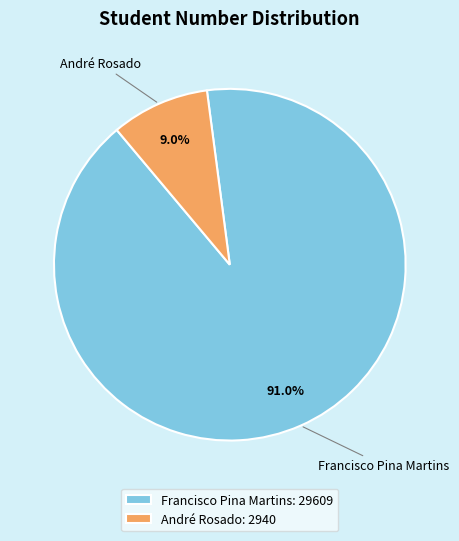

Count the number of slices in the pie.

2